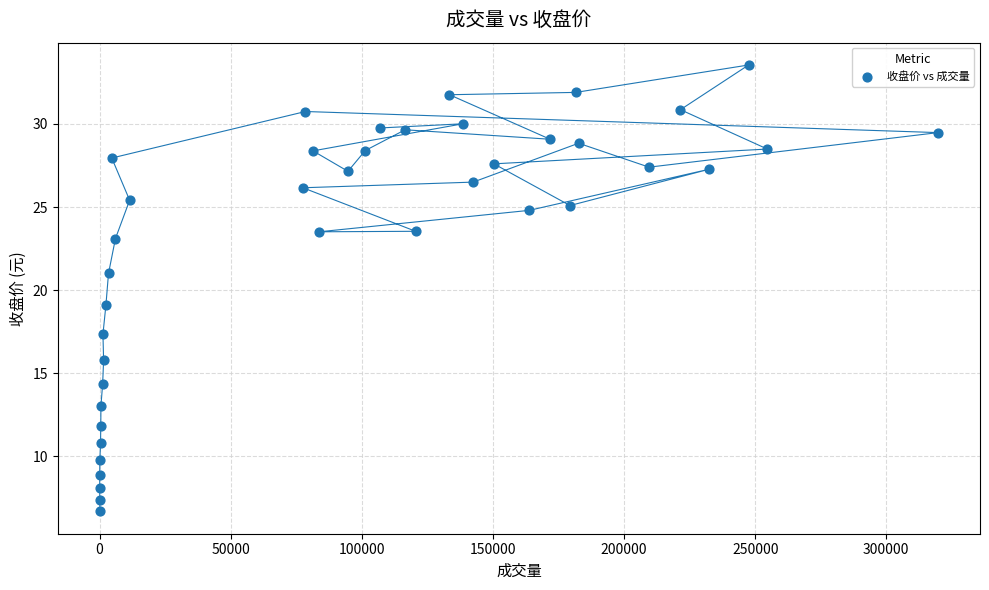

What is the range of Y values (max minus min)?

26.9